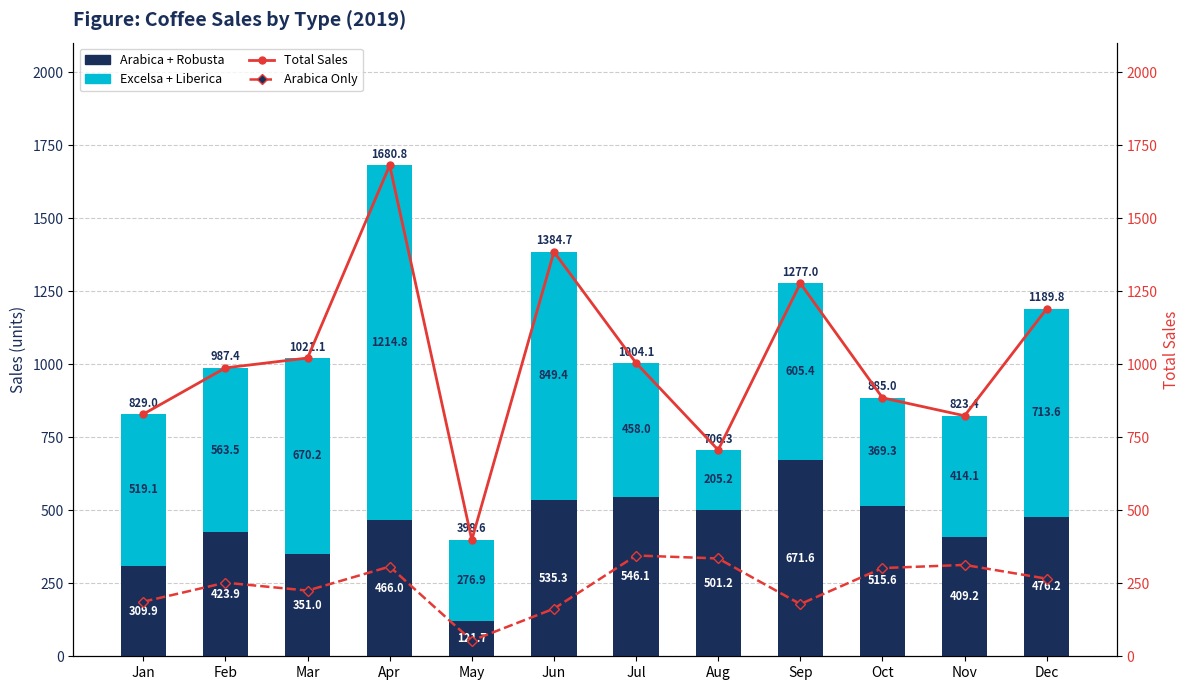

Reading left to right, extract all data points from this chart.

Arabica + Robusta: 309.9	423.9	351.0	466.0	121.7	535.3	546.1	501.2	671.6	515.6	409.2	476.2
Excelsa + Liberica: 519.1	563.5	670.2	1214.8	276.9	849.4	458.0	205.2	605.4	369.3	414.1	713.6
Total Sales: 829.0	987.4	1021.1	1680.8	398.6	1384.7	1004.1	706.3	1277.0	885.0	823.4	1189.8
Arabica Only: 186.9	252.0	224.9	307.1	53.7	163.0	345.0	334.9	178.7	302.0	312.8	265.6